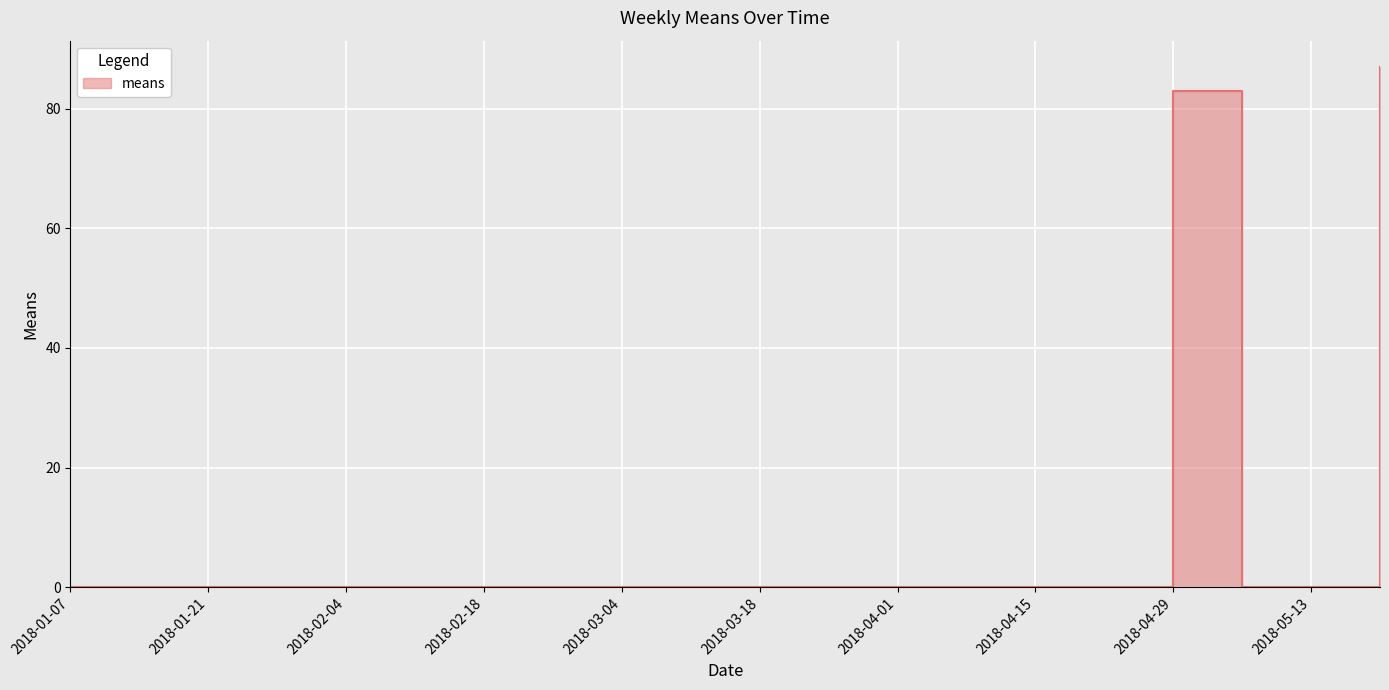

Which has a higher value, 2018-02-04 or 2018-02-25?

2018-02-04